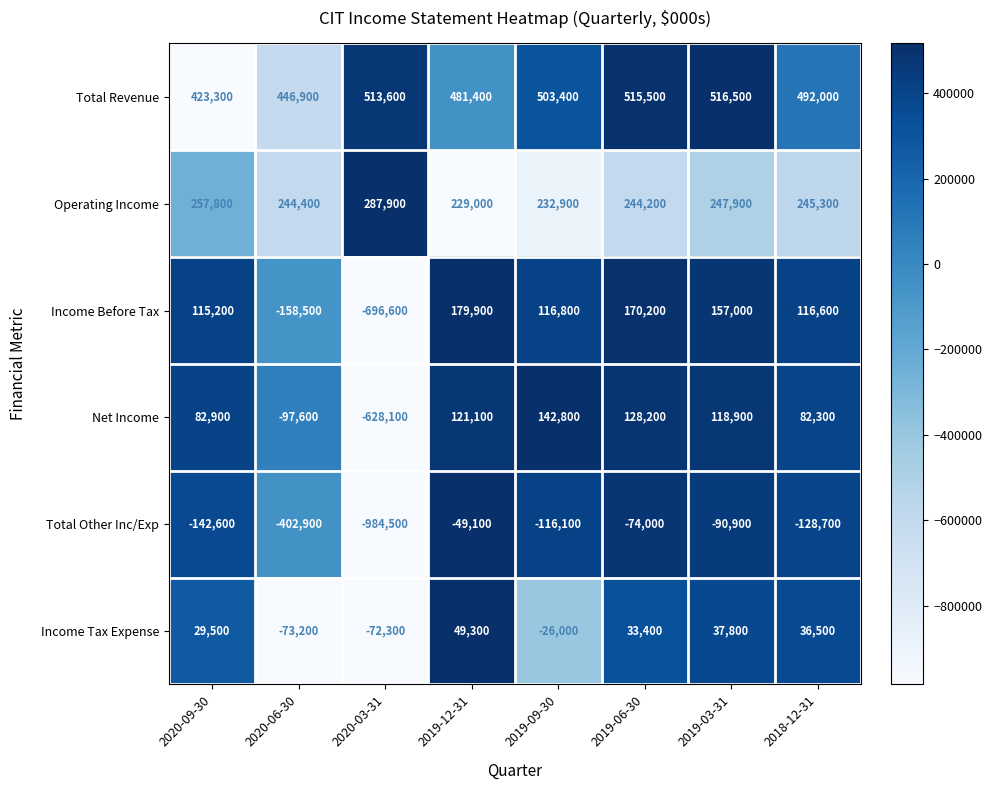

Which category has the highest value in the Total Revenue series?

2019-03-31